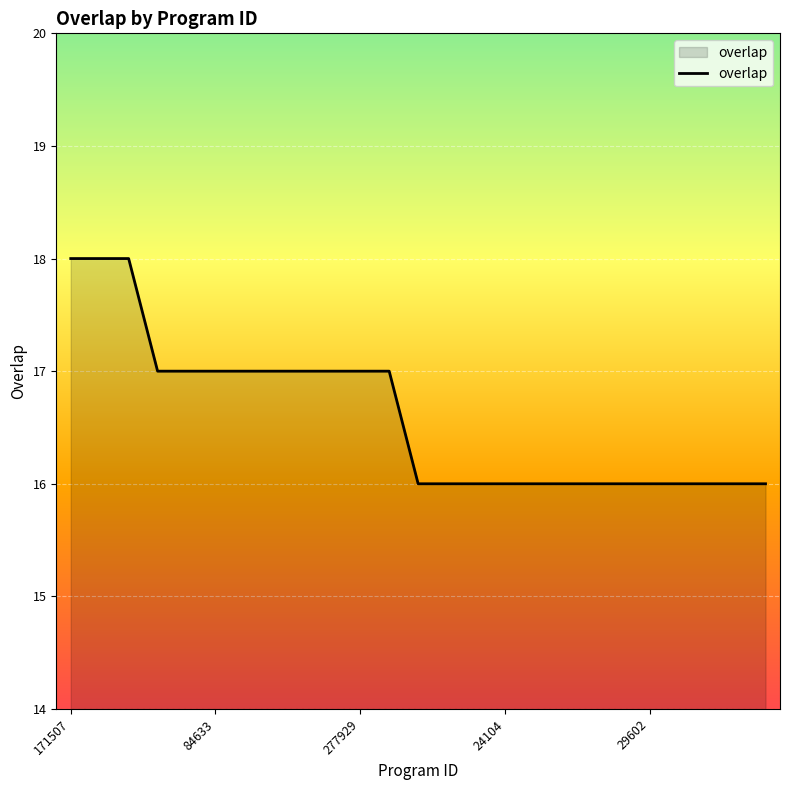

What is the smallest value displayed?

16